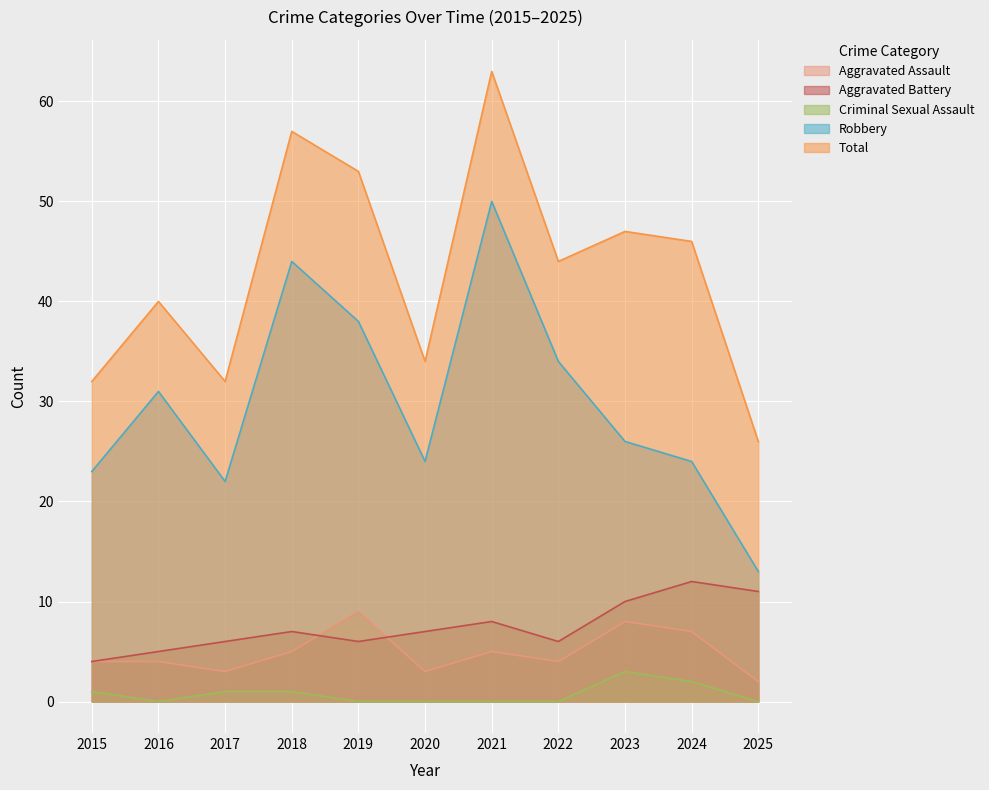

At which category is the sum across all series the highest?

2021